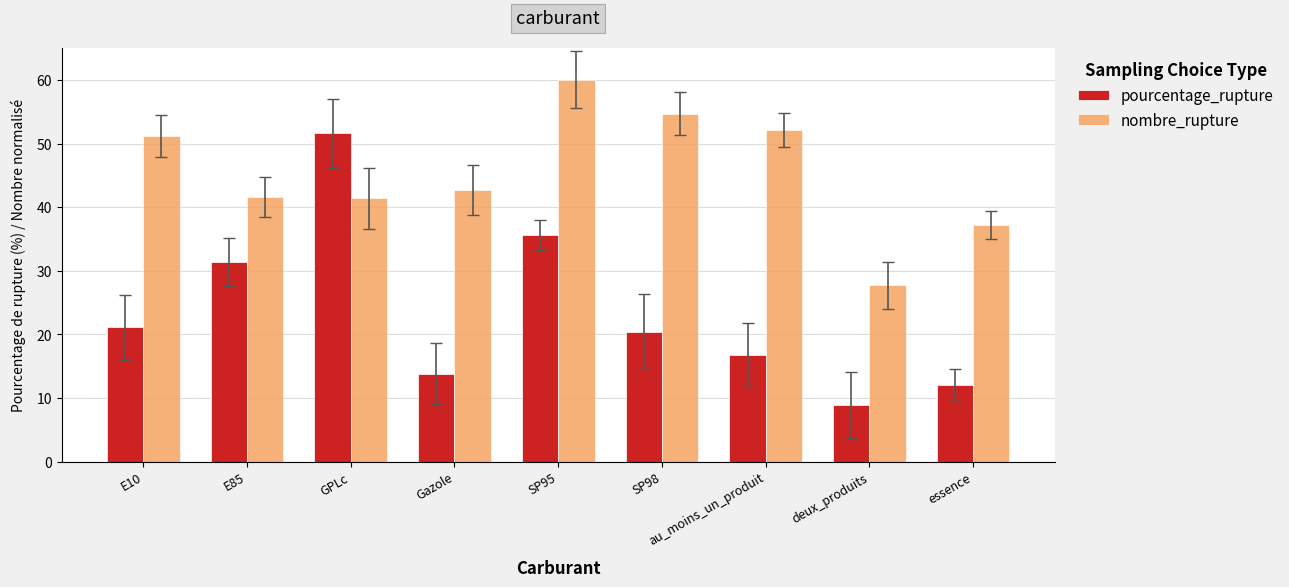

Does the chart contain any negative values?

No